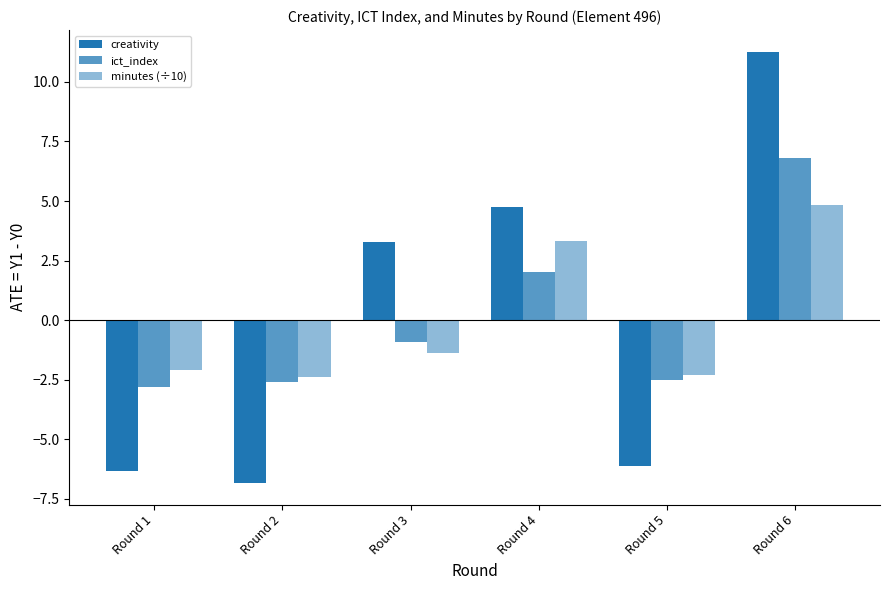

How many data points in minutes (÷10) are above -1?

2